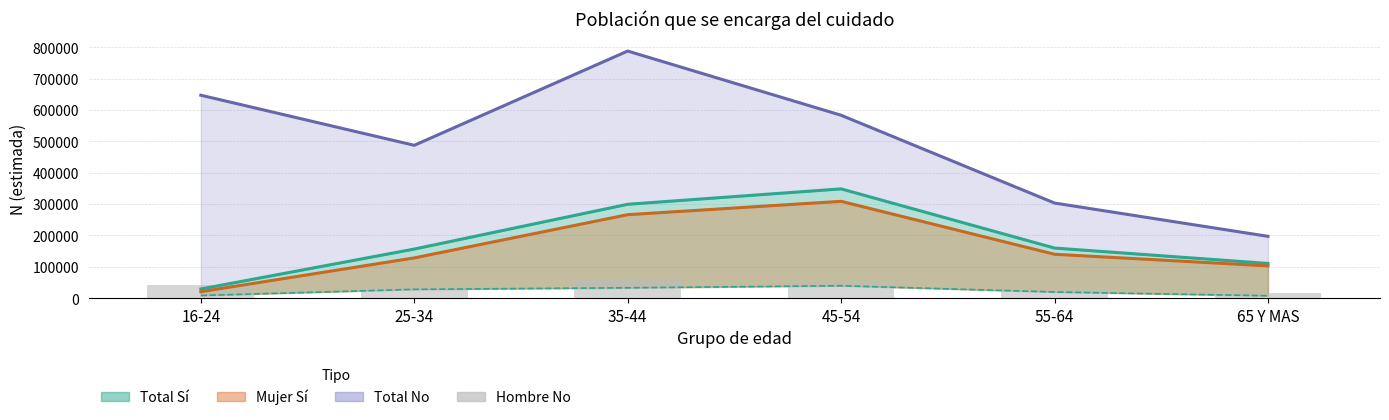

What value does the Hombre No (barras) series have at 65 Y MAS?

15182.6